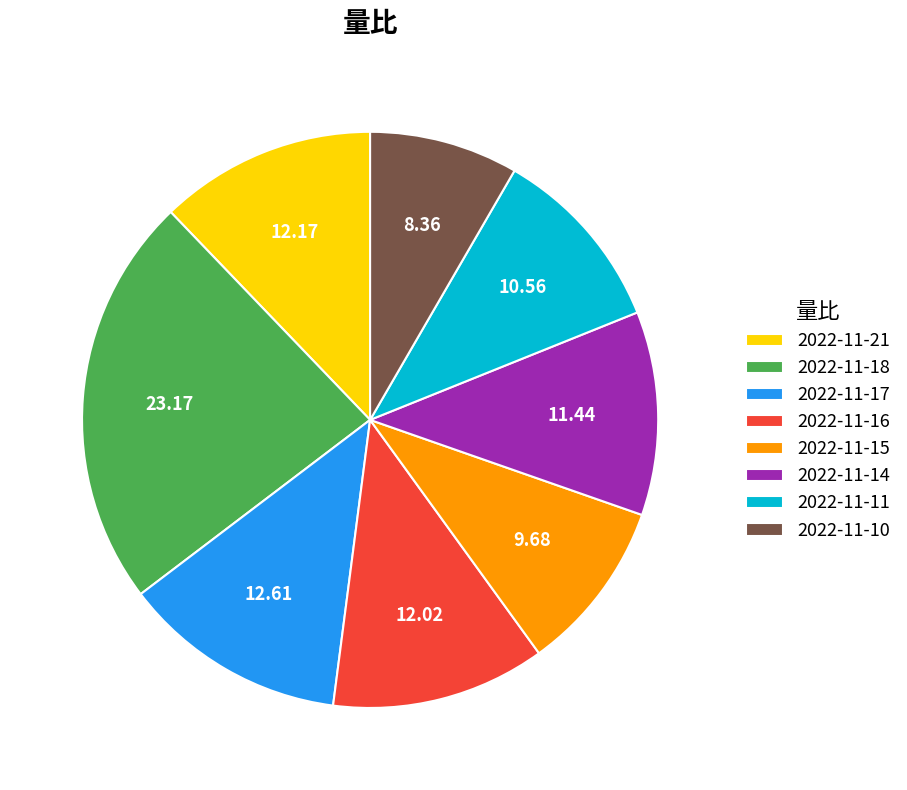

Which has a higher value, 2022-11-10 or 2022-11-15?

2022-11-15